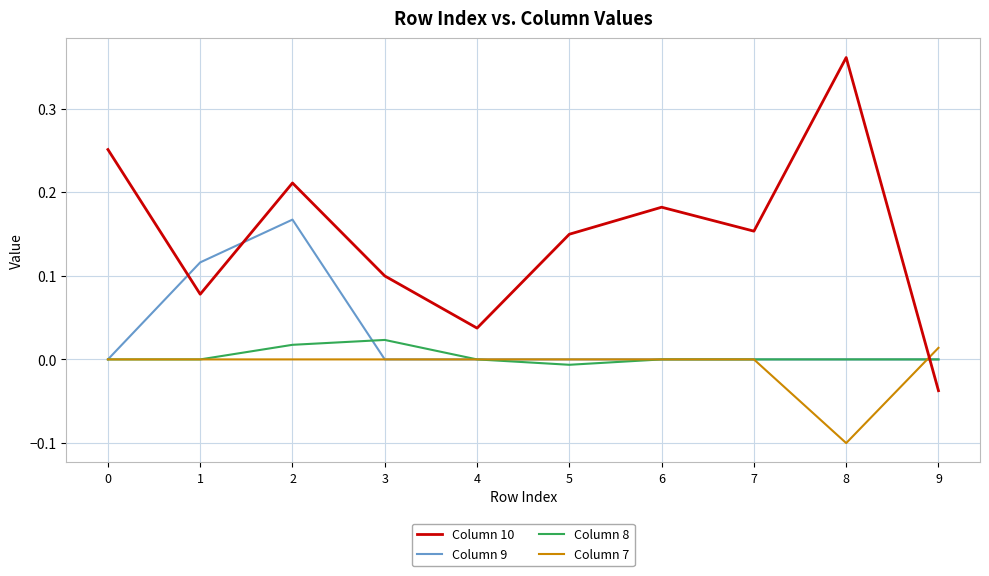

True or false: Column 10 and Column 8 intersect in this chart.

True